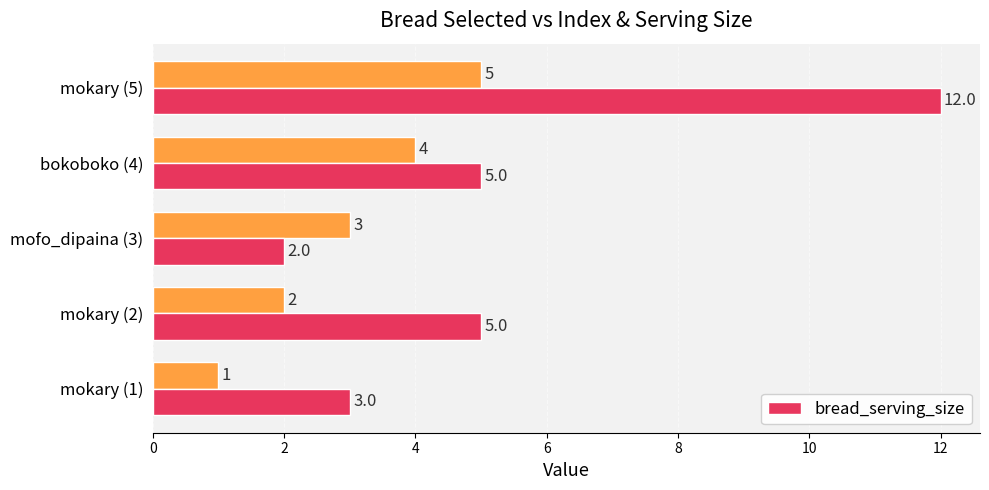

What is the average value?

5